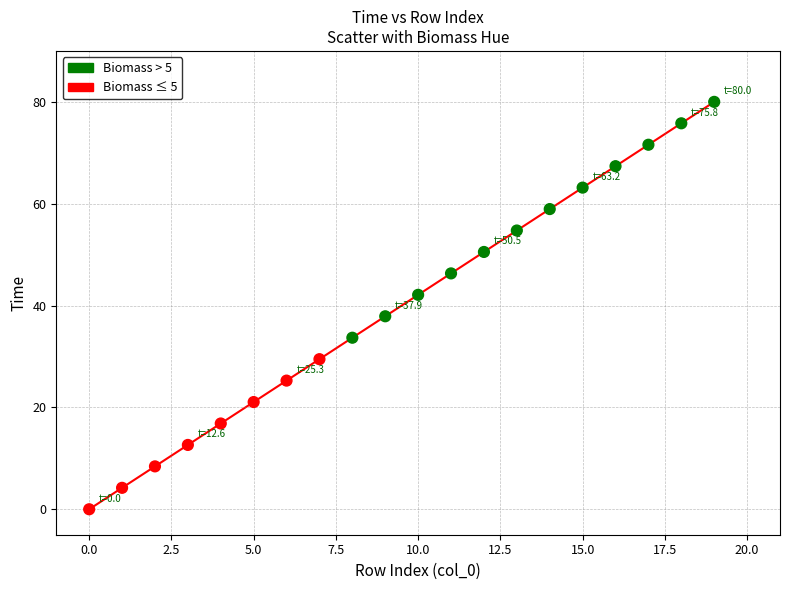

What is the range of Y values (max minus min)?

80.0